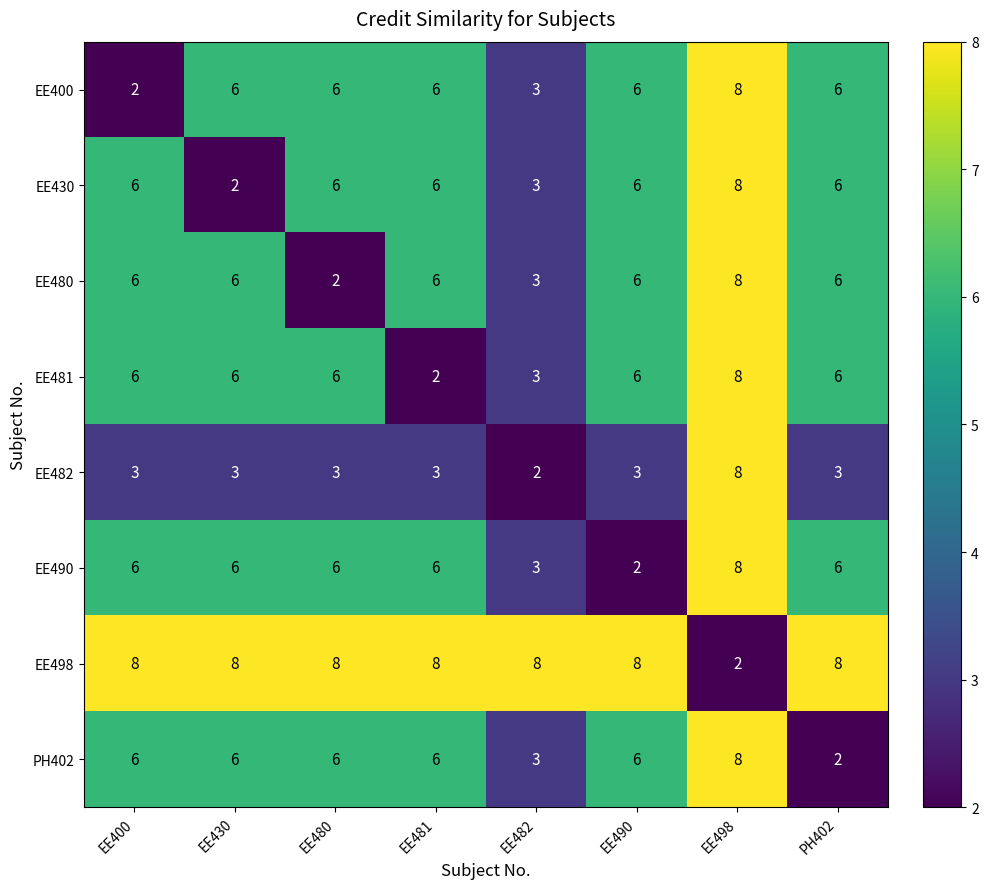

At which category is the sum across all series the highest?

EE498